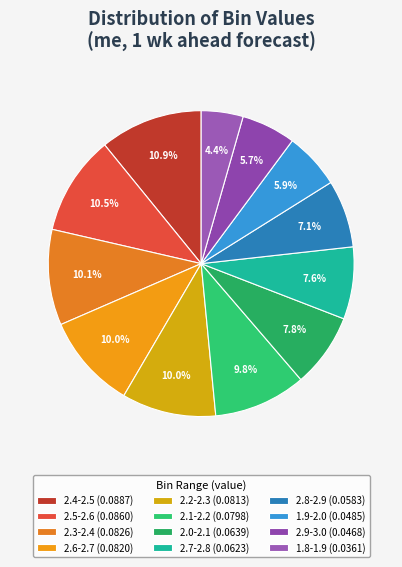

How many segments does this pie chart have?

12